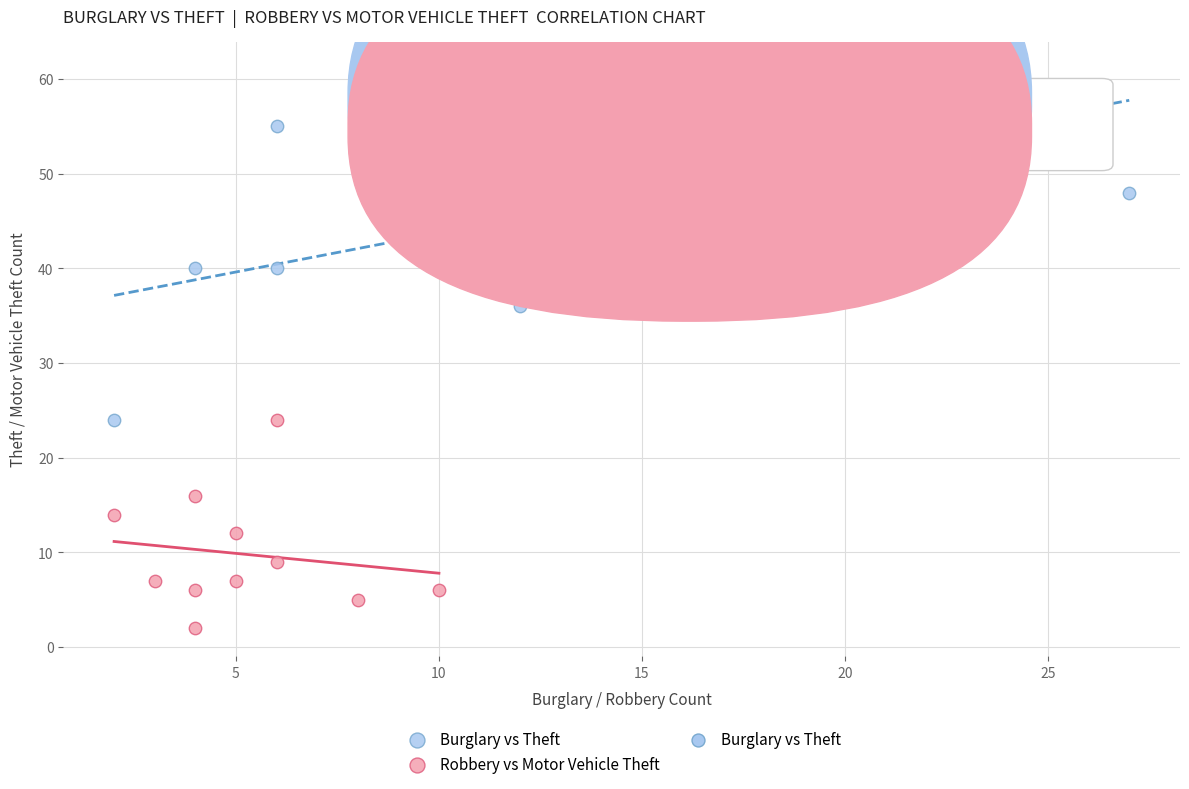

Which series has the largest Y range (max minus min)?

Burglary vs Theft